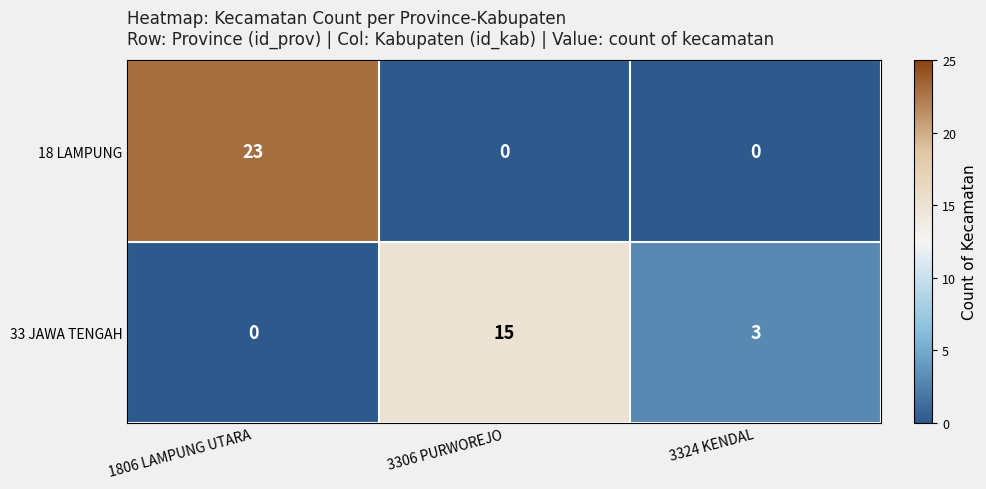

Between 3306 PURWOREJO and 3324 KENDAL, which series saw the biggest shift?

33 JAWA TENGAH